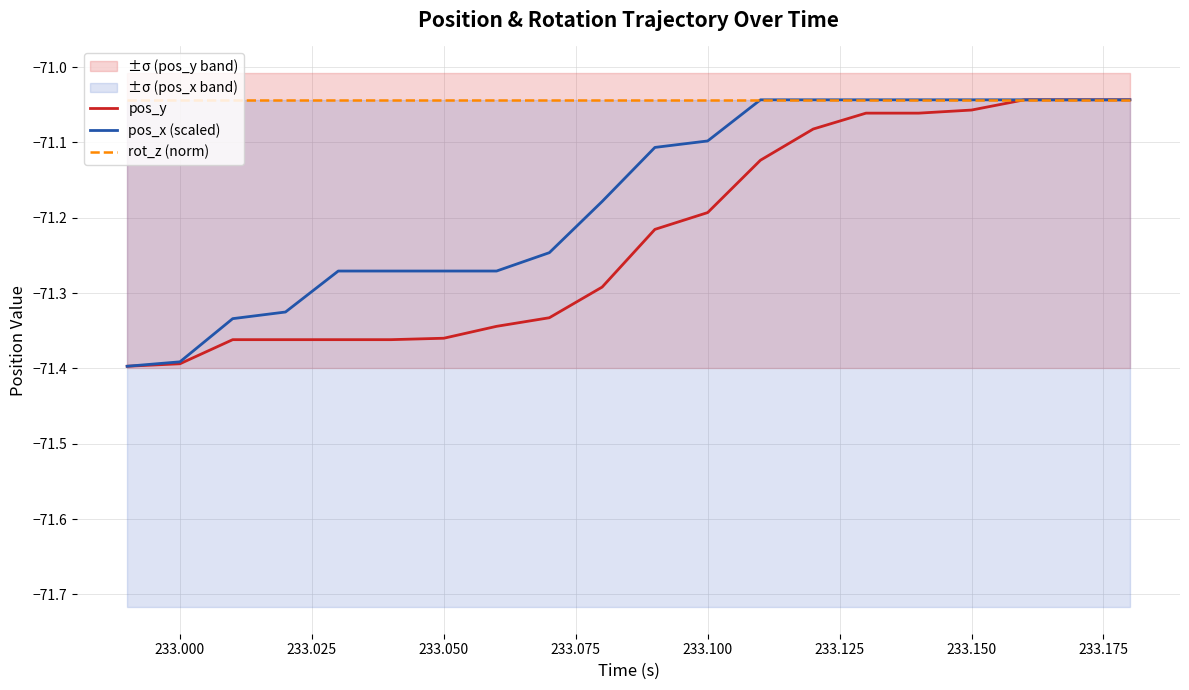

List the series in order of their overall mean, lowest first.

pos_y, pos_x (scaled), rot_z (norm)